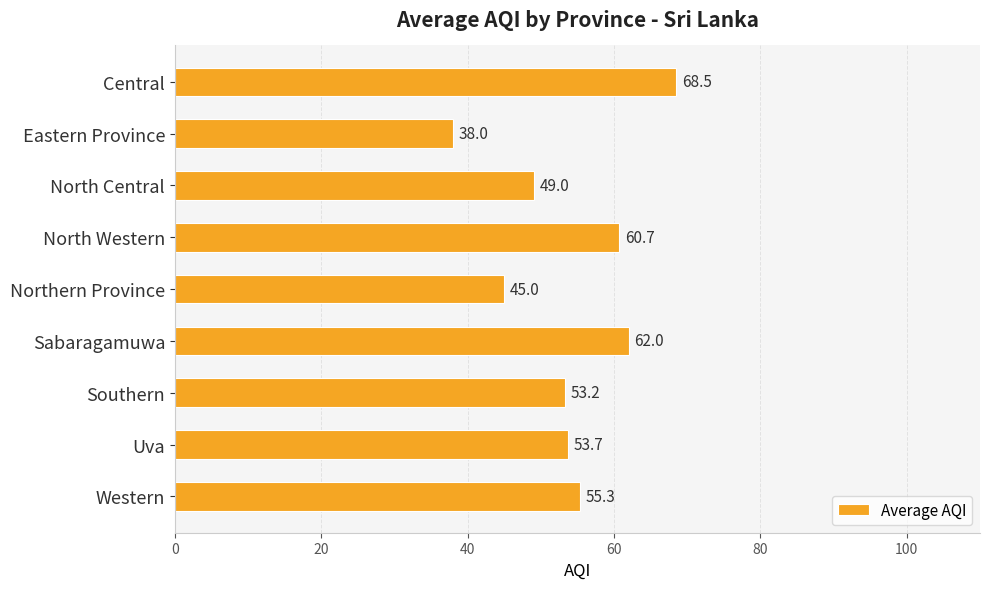

Rank the categories by value from lowest to highest.

Eastern Province, Northern Province, North Central, Southern, Uva, Western, North Western, Sabaragamuwa, Central